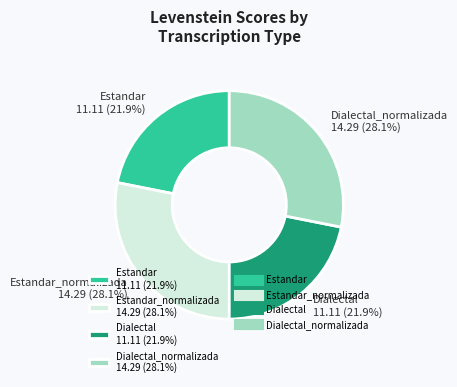

What is the ratio of the value at Dialectal 11.11 (21.9%) to the value at Dialectal_normalizada 14.29 (28.1%)?

0.8